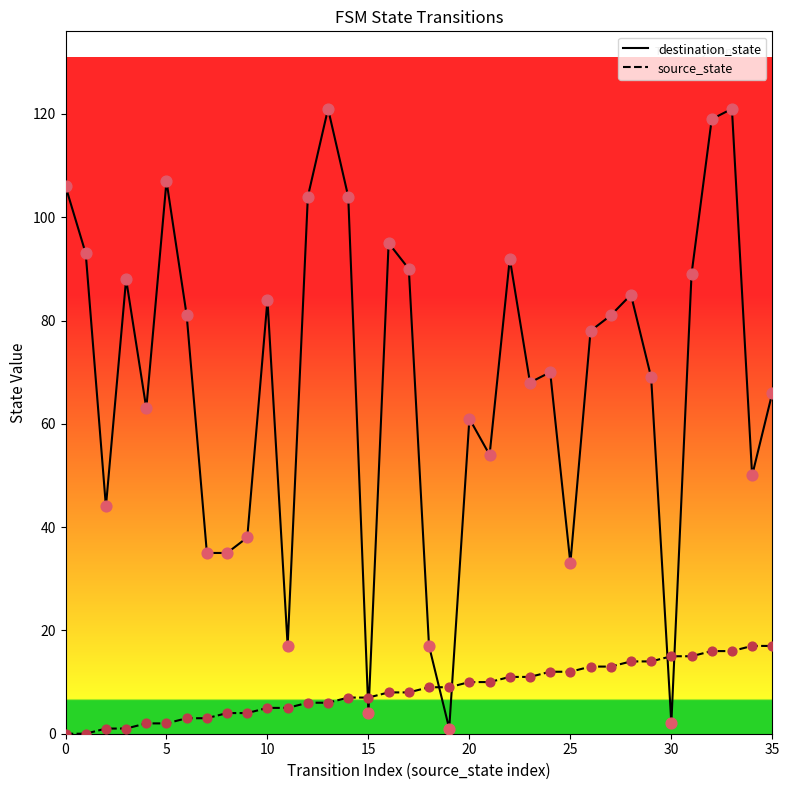

Which series has the largest total across all categories?

destination_state